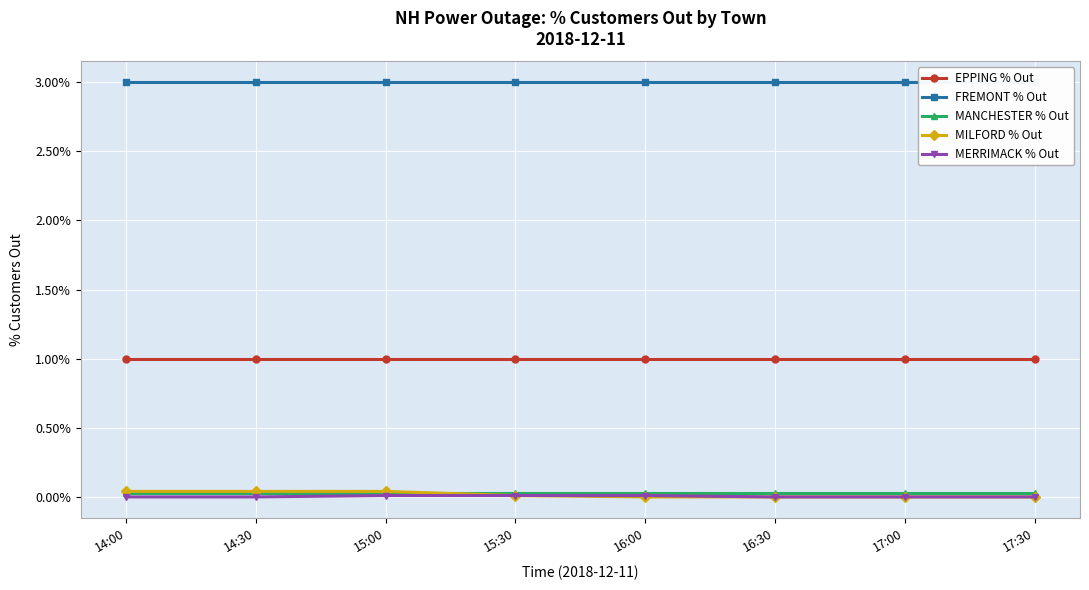

True or false: MANCHESTER % Out and FREMONT % Out intersect in this chart.

False